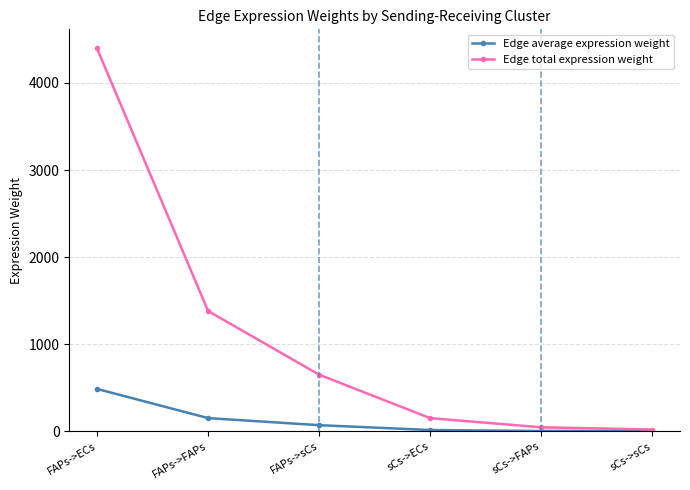

What is the label of the 1st point from the left?

FAPs->ECs